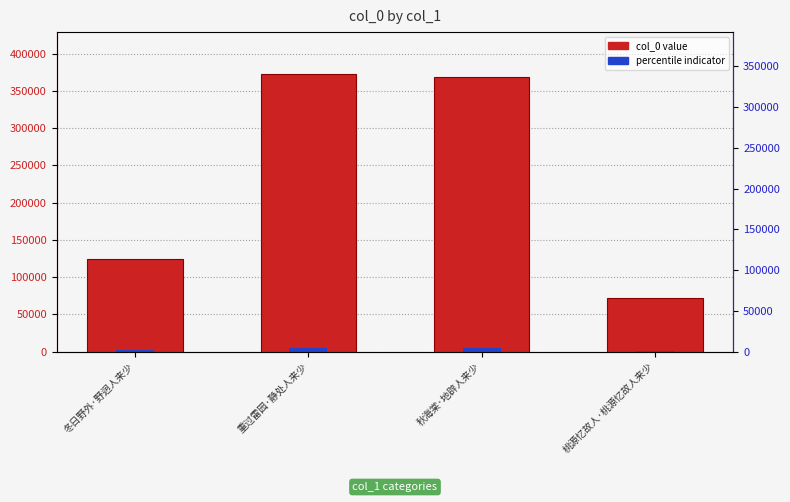

What is the maximum value shown in the chart?

373047